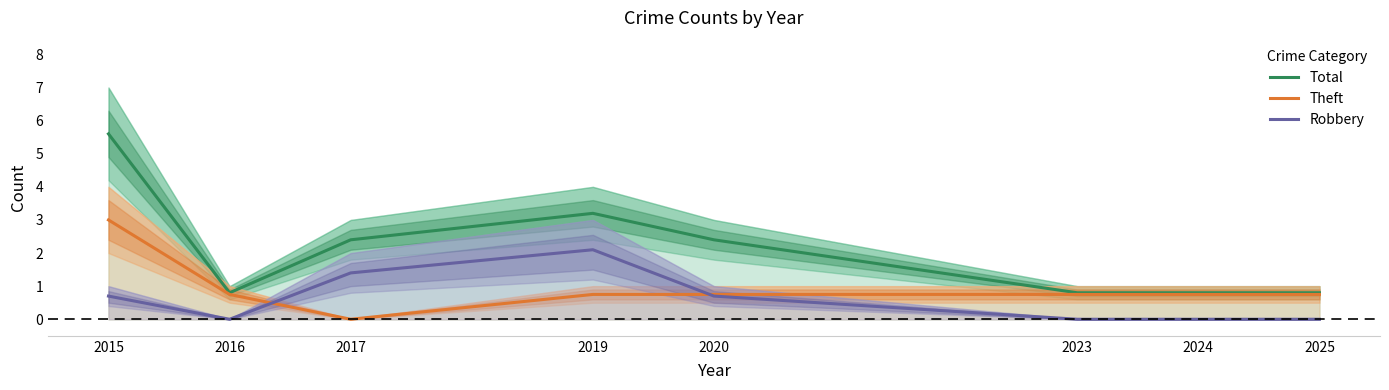

What value does the Robbery series have at 2020?

0.7